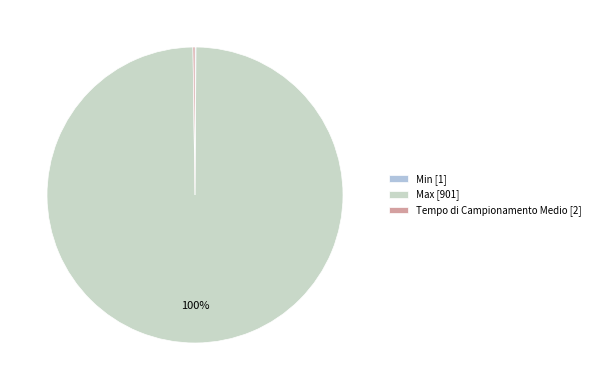

How many segments does this pie chart have?

3